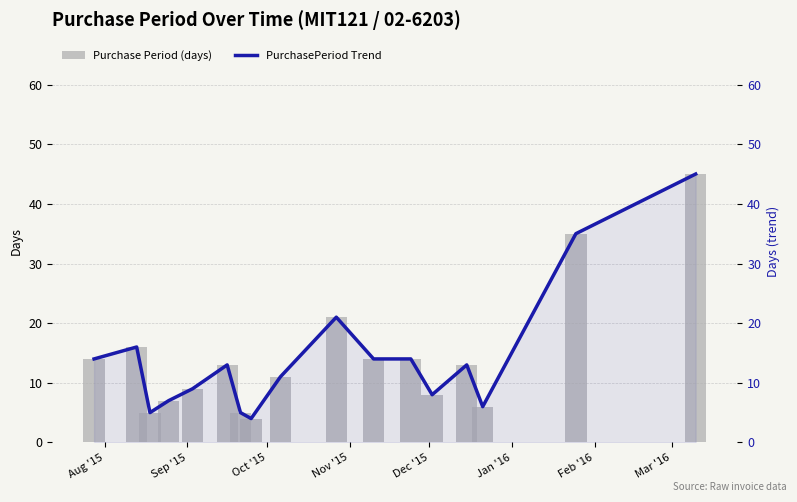

Which has a higher value, Nov '15 or Jan '16?

Jan '16